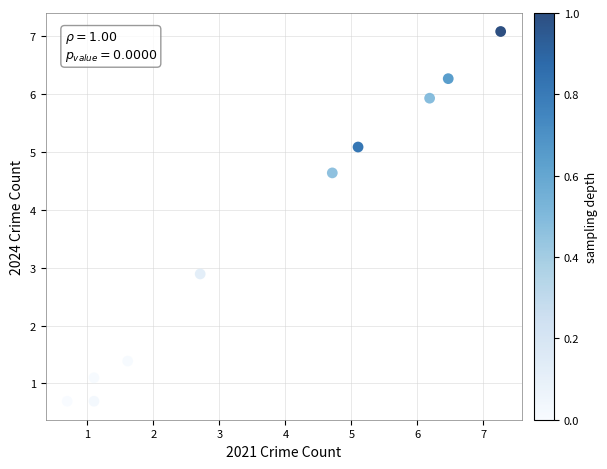

What is the average X value?

3.7